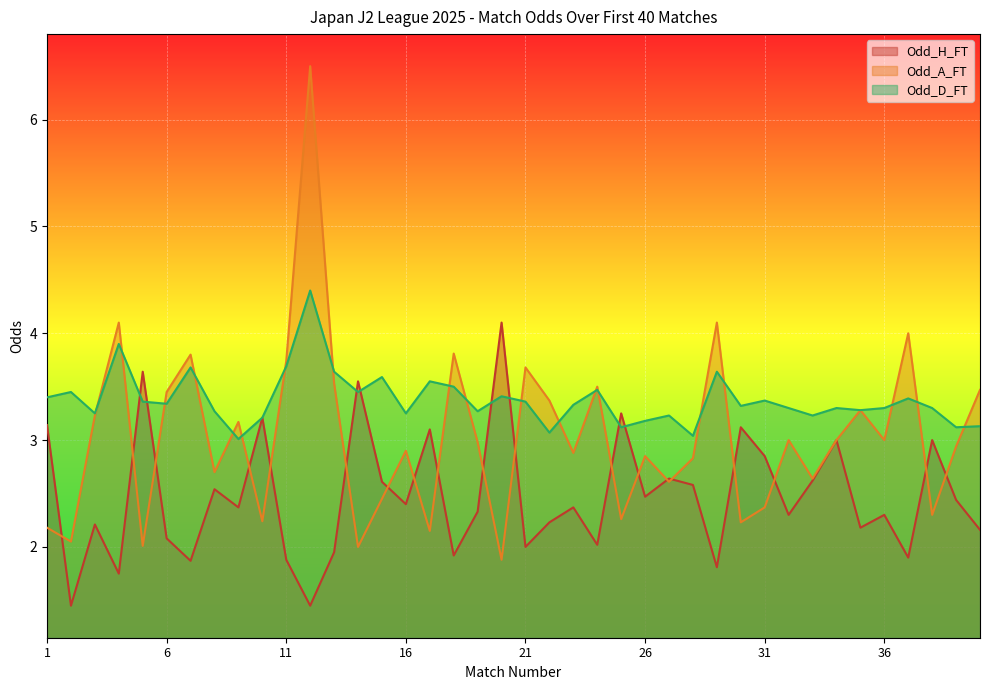

At which category does Odd_D_FT reach its first local peak?

2